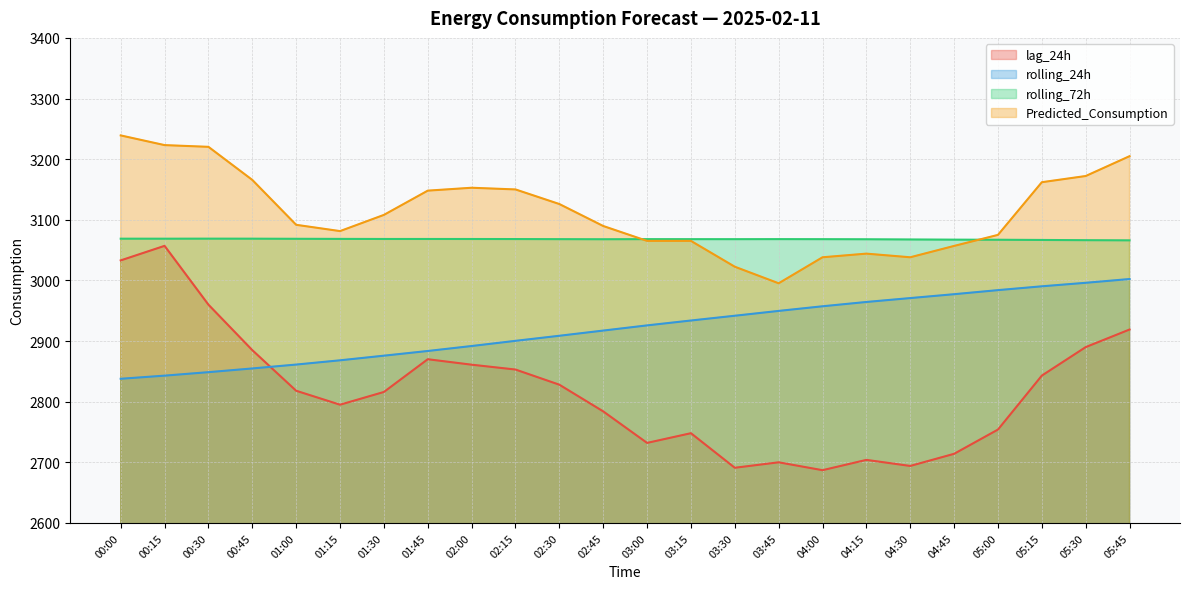

True or false: rolling_24h and Predicted_Consumption intersect in this chart.

False